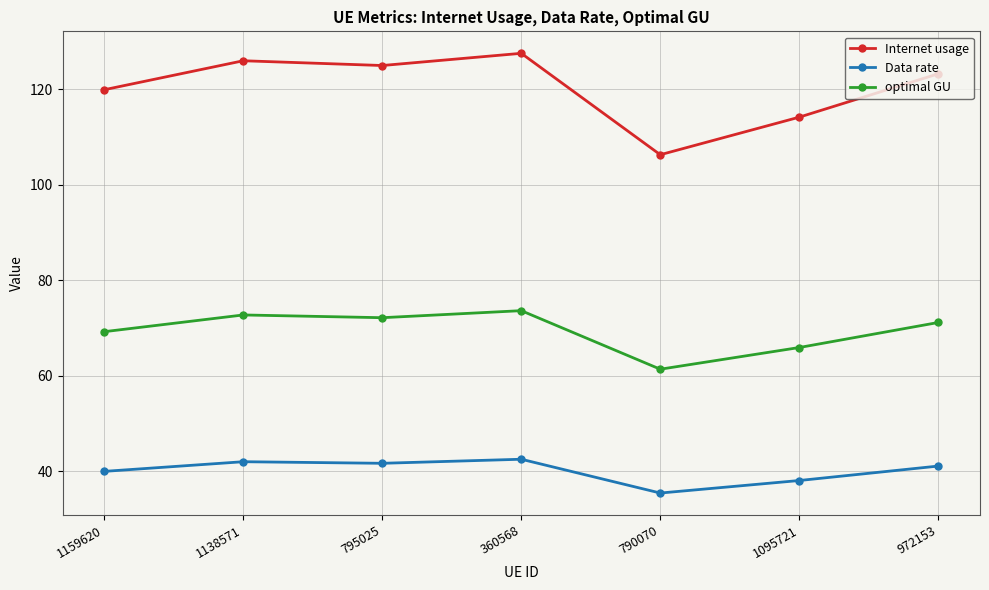

True or false: Data rate and optimal GU intersect in this chart.

False